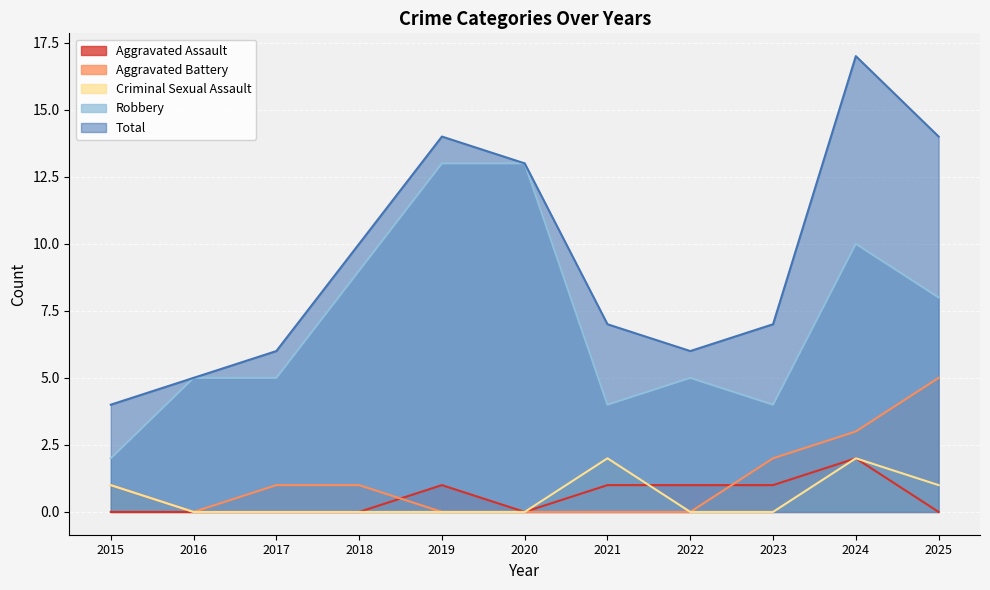

Which label corresponds to the largest value in the chart?

2024